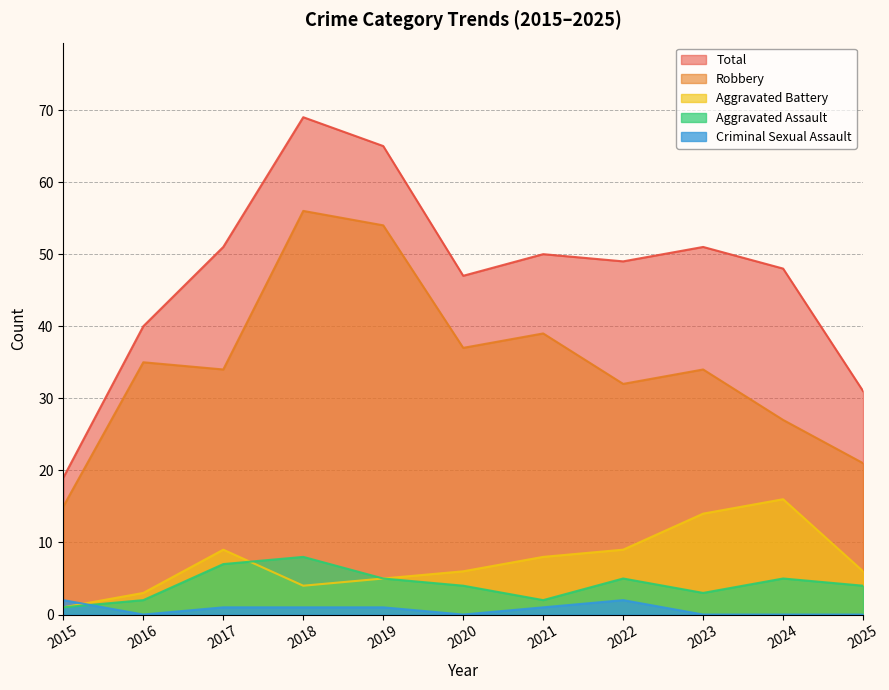

True or false: Robbery has a value of 34 at 2023.

True